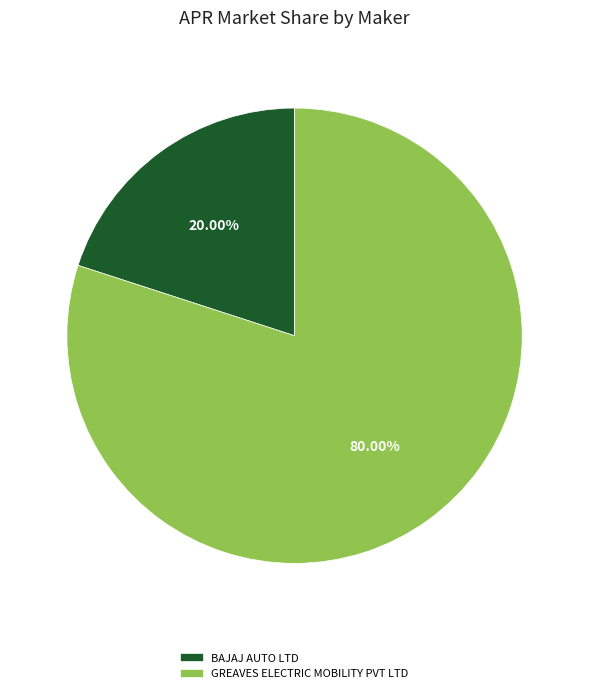

Which has a higher value, GREAVES ELECTRIC MOBILITY PVT LTD or BAJAJ AUTO LTD?

GREAVES ELECTRIC MOBILITY PVT LTD